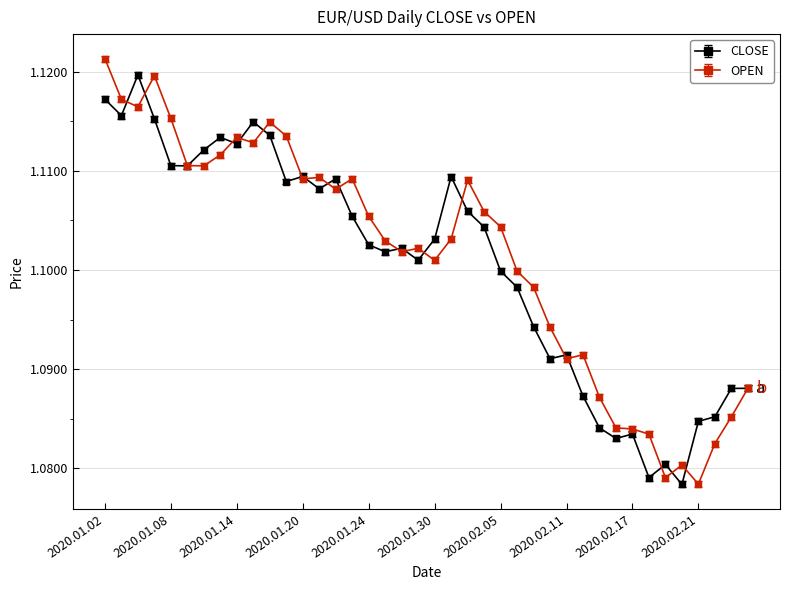

How many CLOSE values are between 1 and 2?

40